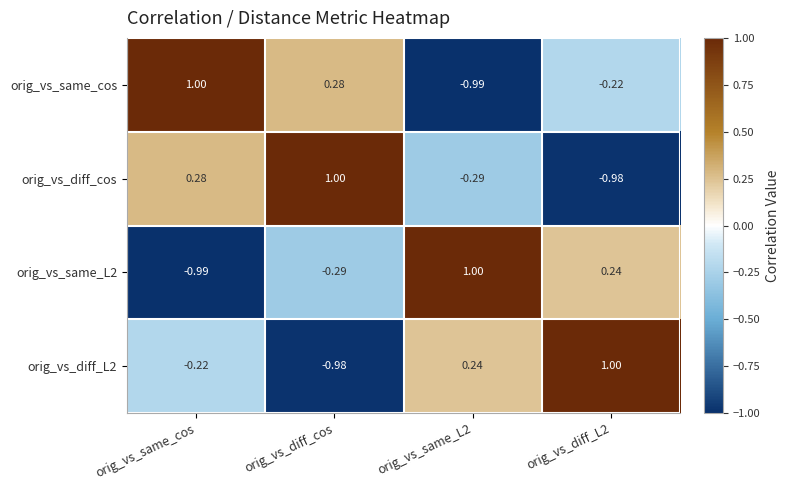

Which series has the largest total across all categories?

orig_vs_same_cos